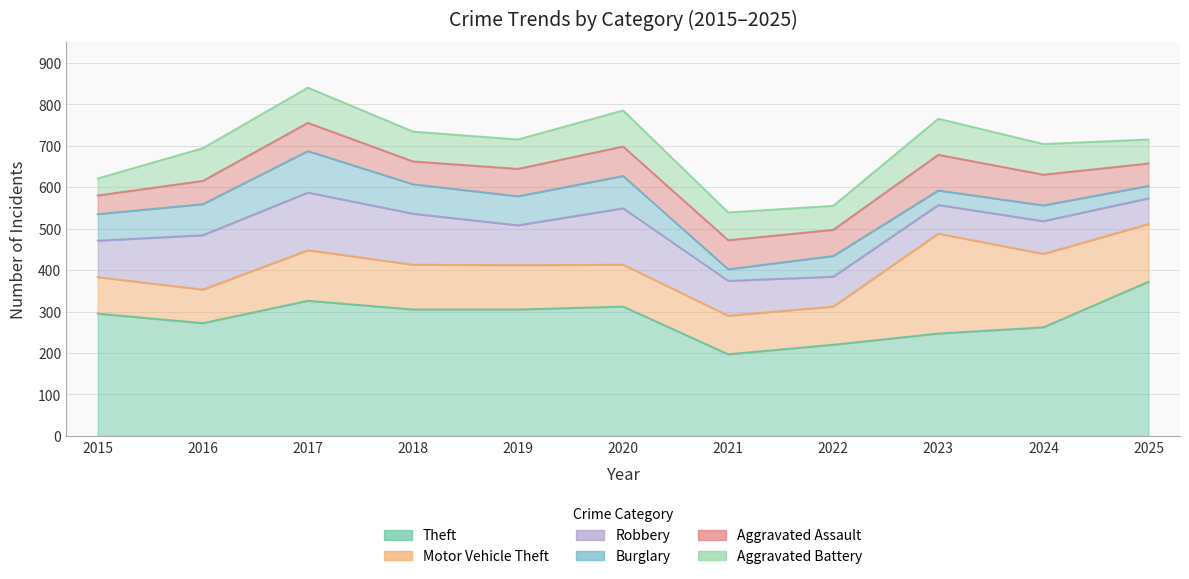

True or false: Theft has more than 1 points higher than both neighbors.

True